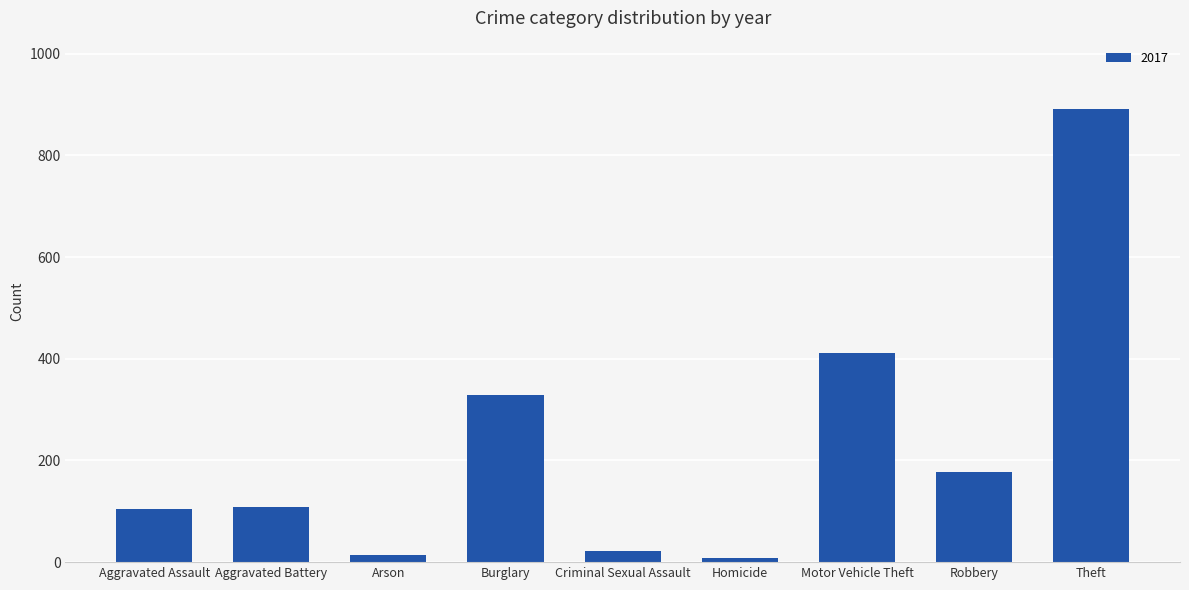

The value at Aggravated Battery is 169. True or false?

False